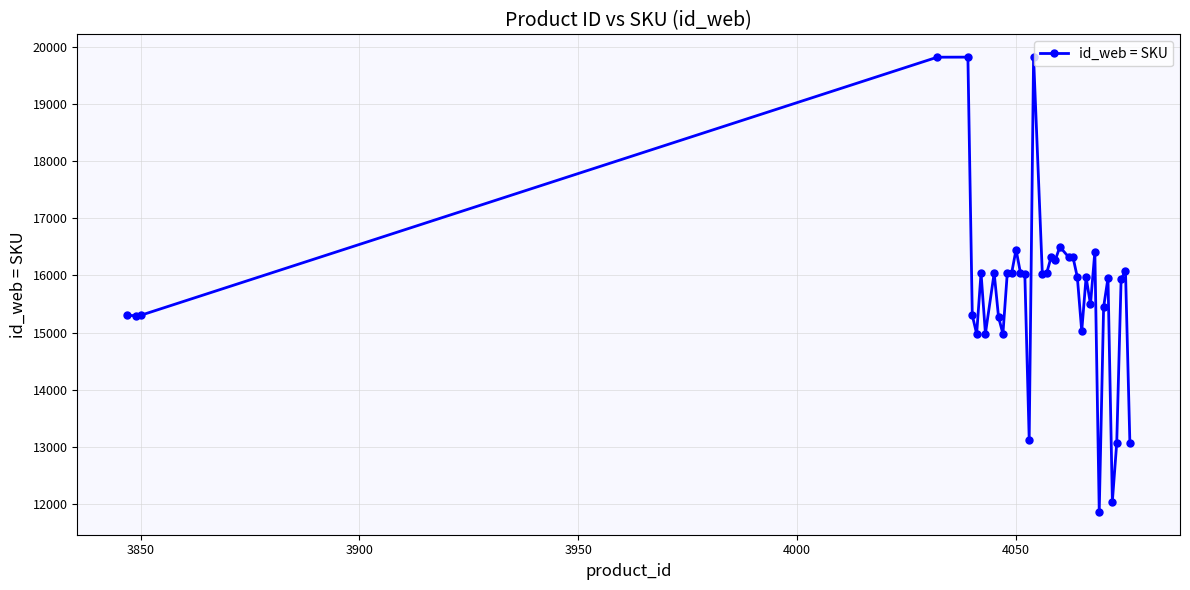

What is the sum of all values?

612783